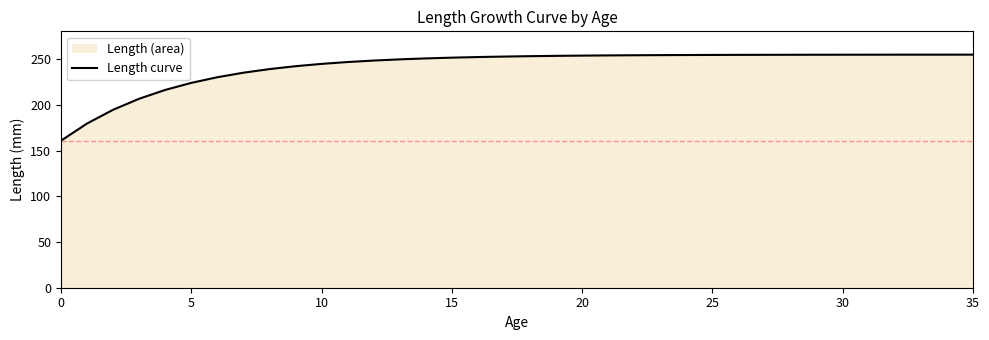

Reading left to right, transcribe all the data shown in this chart.

160.8	179.6	194.6	206.7	216.3	224.0	230.2	235.1	239.1	242.3	244.8	246.8	248.4	249.7	250.8	251.6	252.3	252.8	253.2	253.6	253.8	254.1	254.2	254.4	254.5	254.6	254.6	254.7	254.7	254.8	254.8	254.8	254.9	254.9	254.9	254.9